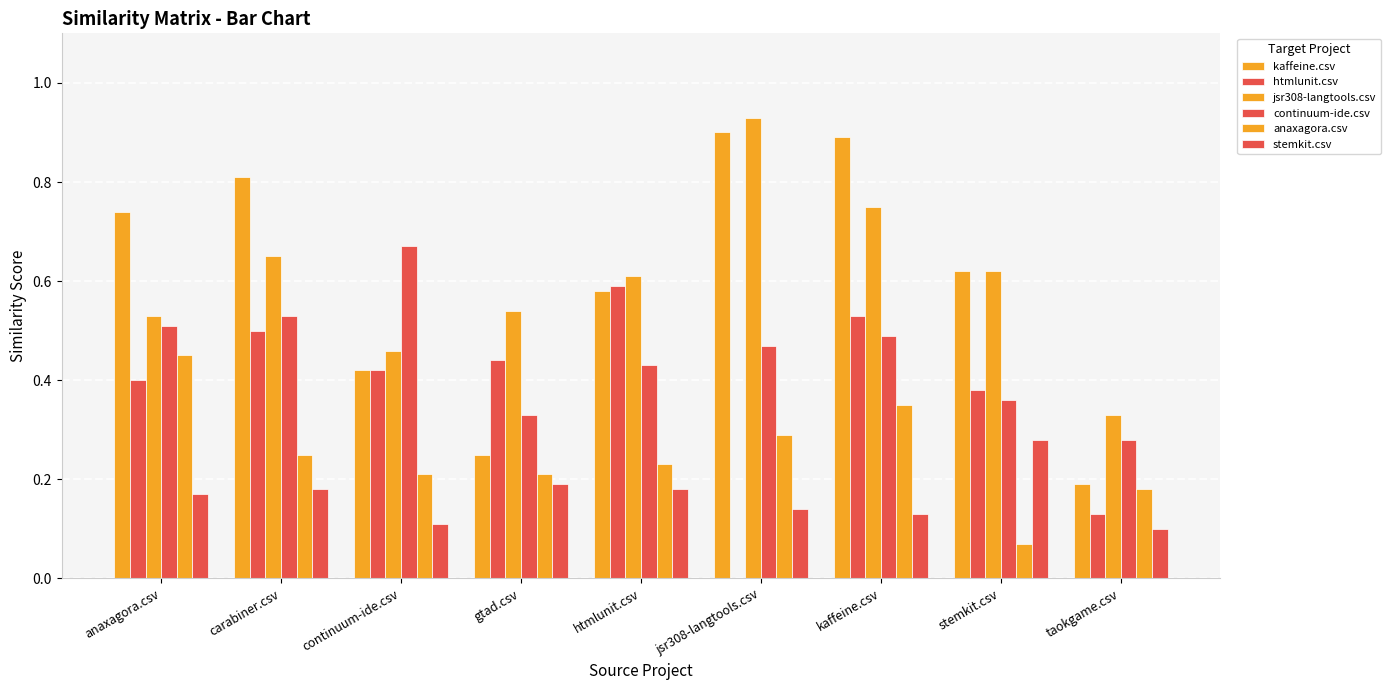

Are the bars horizontal?

No